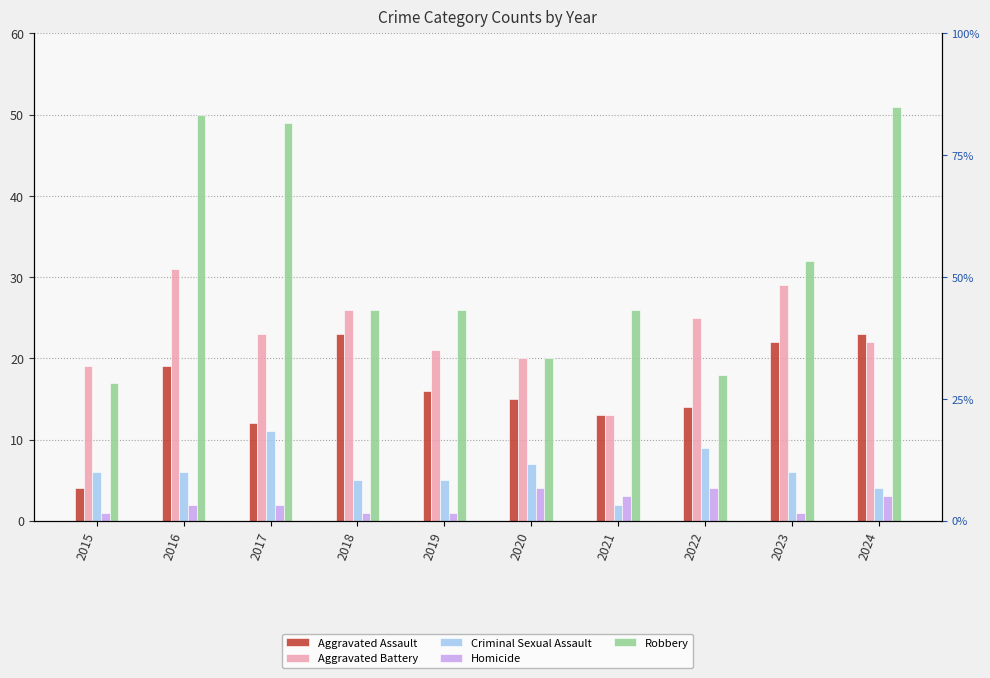

At how many categories does at least one series exceed 21?

8